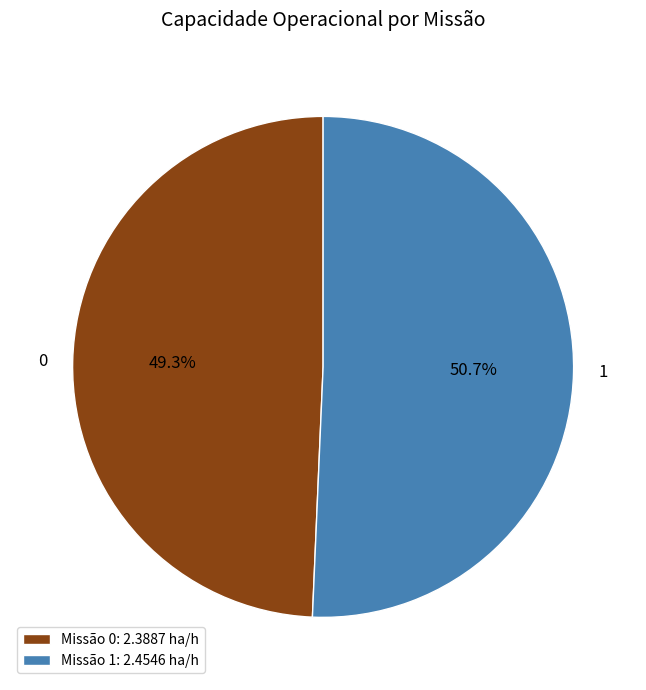

How many segments does this pie chart have?

2